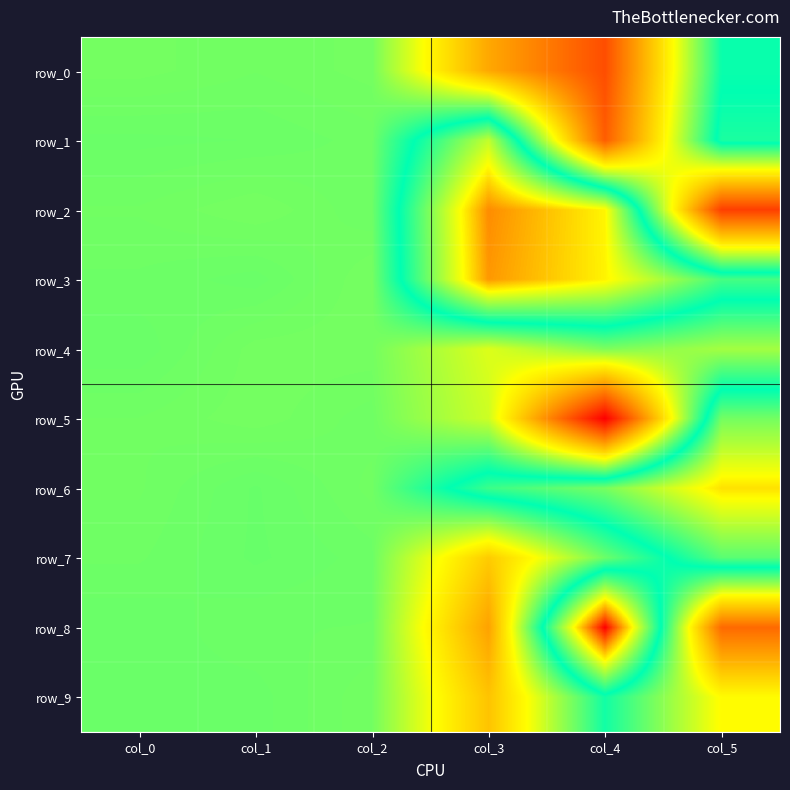

The row_0 series shows 0.9 at col_2. True or false?

True